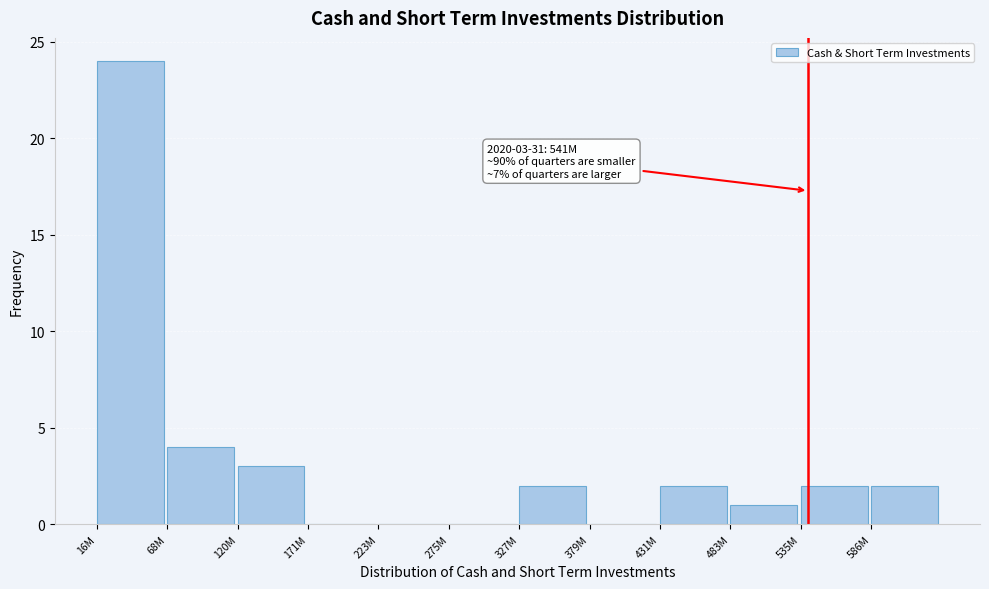

Reading left to right, extract all data points from this chart.

16M=24	68M=4	120M=3	171M=0	223M=0	275M=0	327M=2	379M=0	431M=2	483M=1	535M=2	586M=2